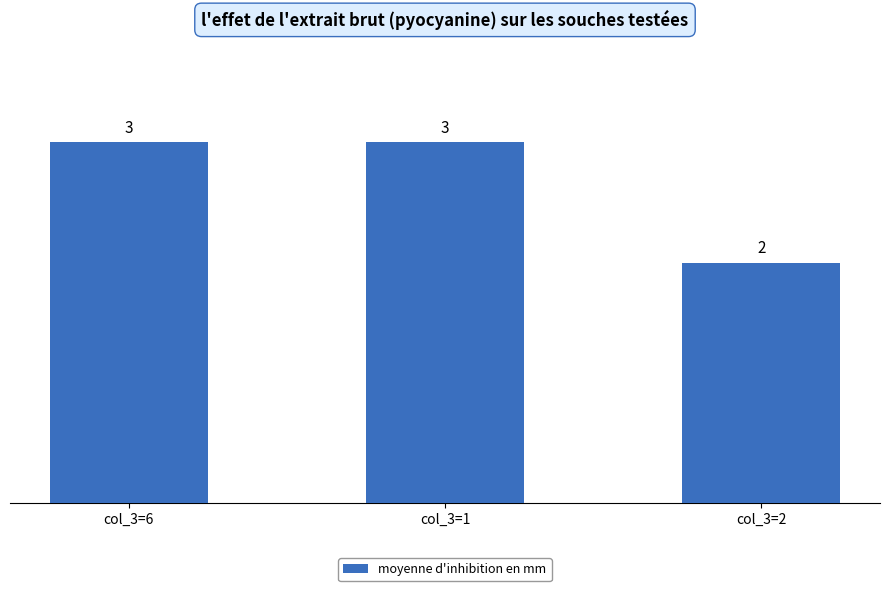

Are the bars horizontal?

No